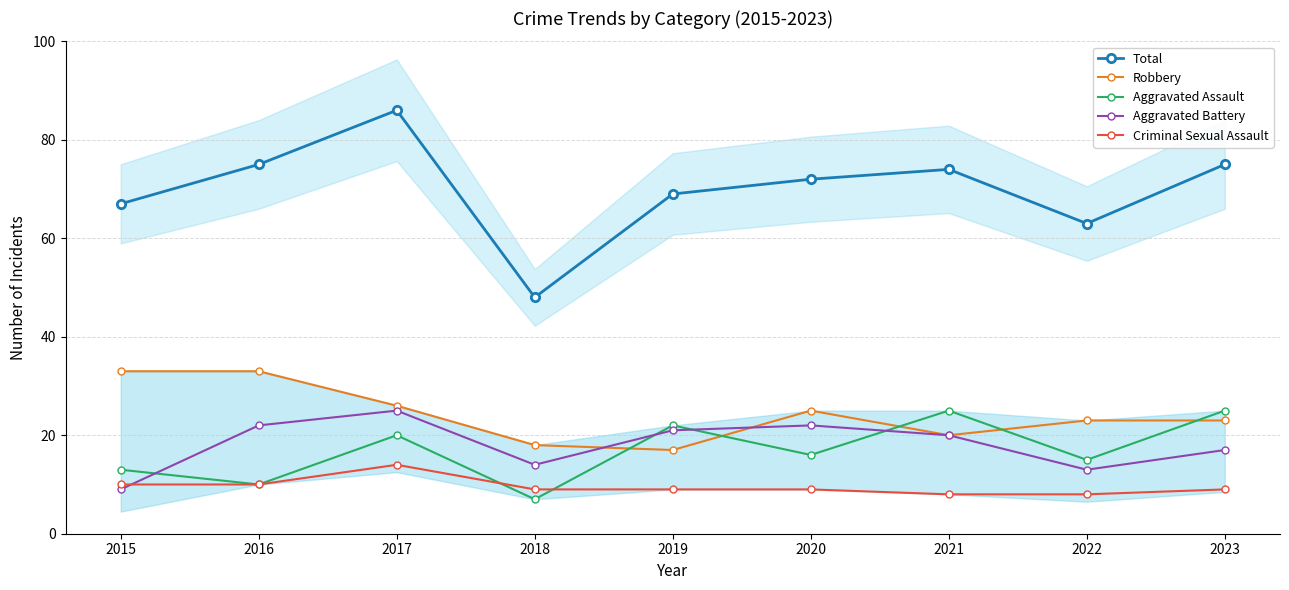

At which category does Robbery reach its first local peak?

2020